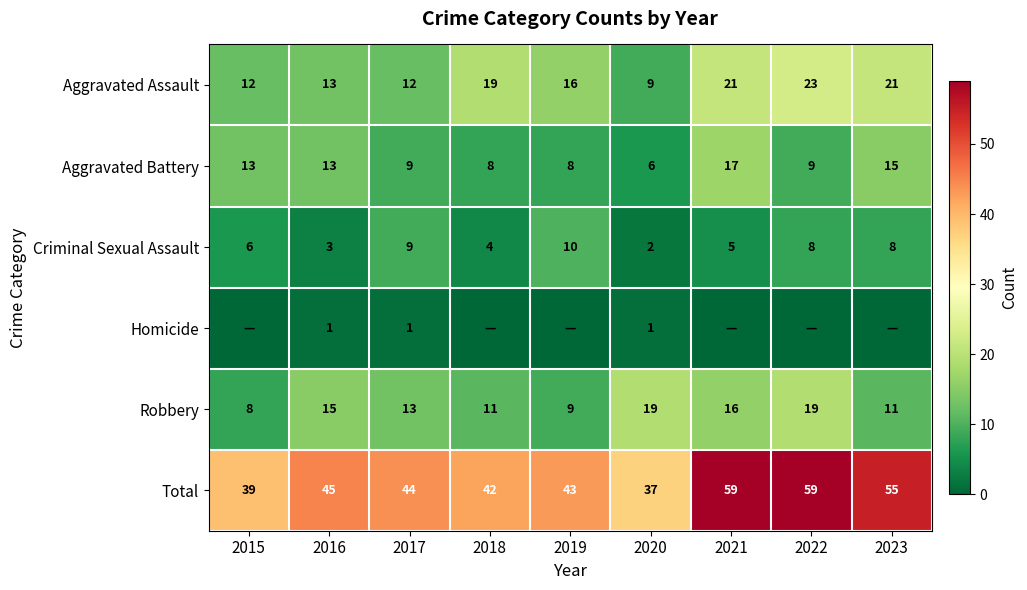

Is the value of Robbery at 2020 greater than the value of Homicide at 2020?

Yes